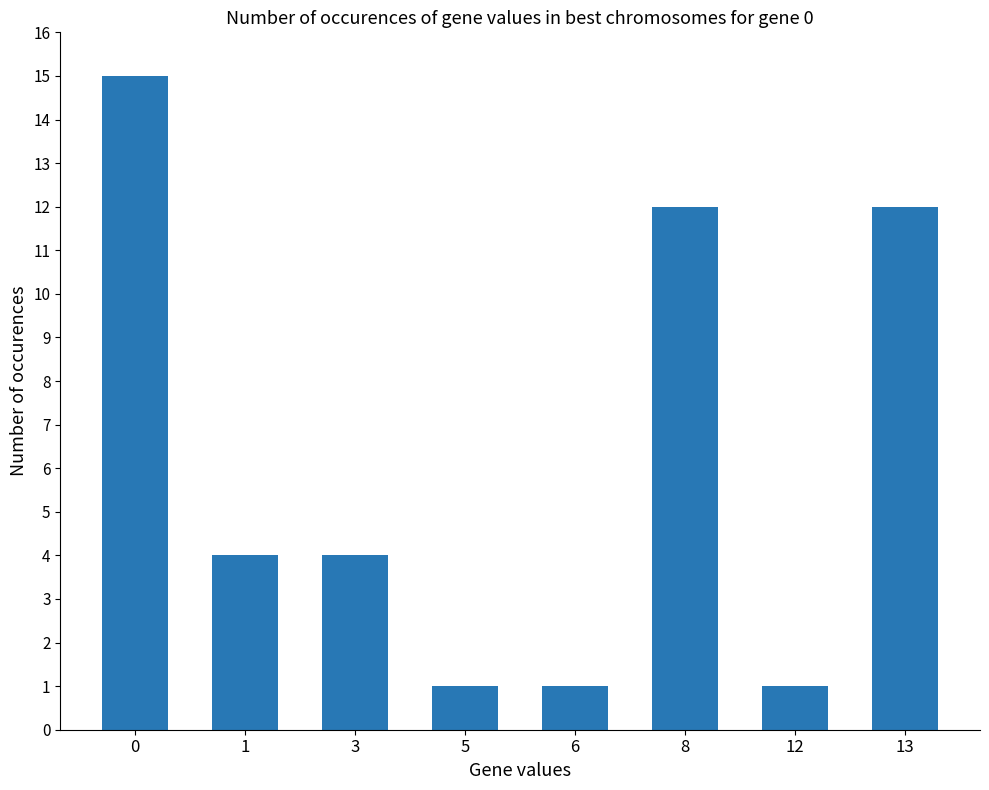

What is the sum of all values?

50